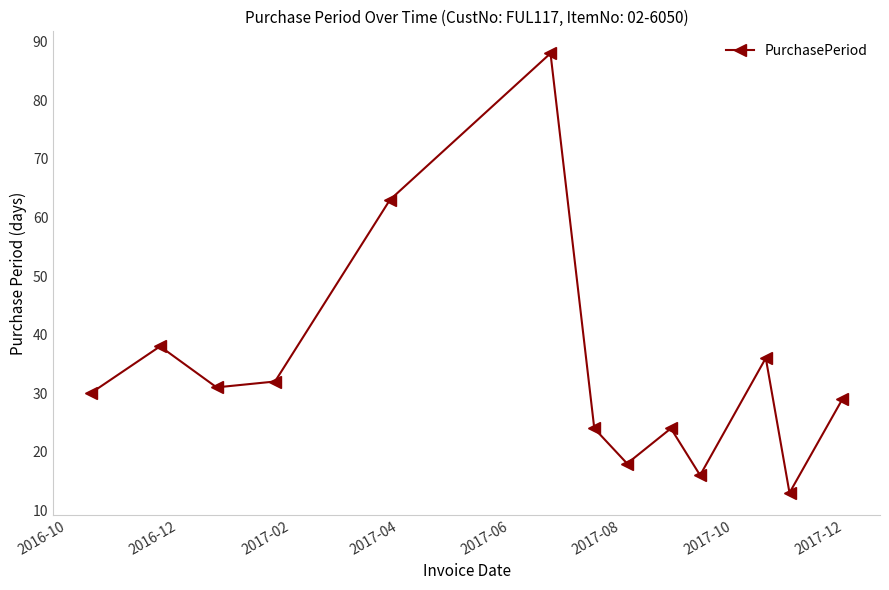

What is the sum of all values?

442